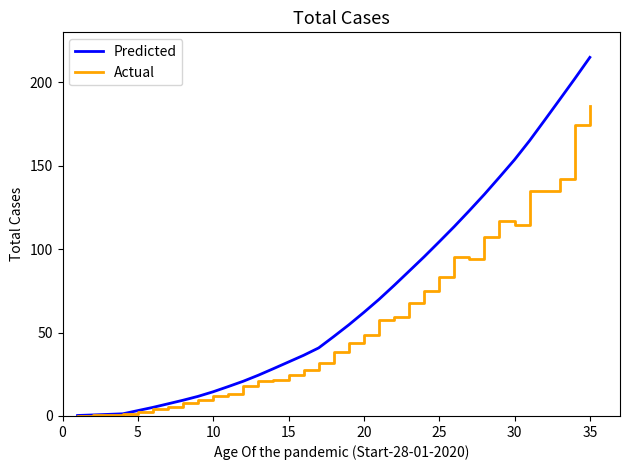

Which series has the largest range (max minus min)?

Predicted